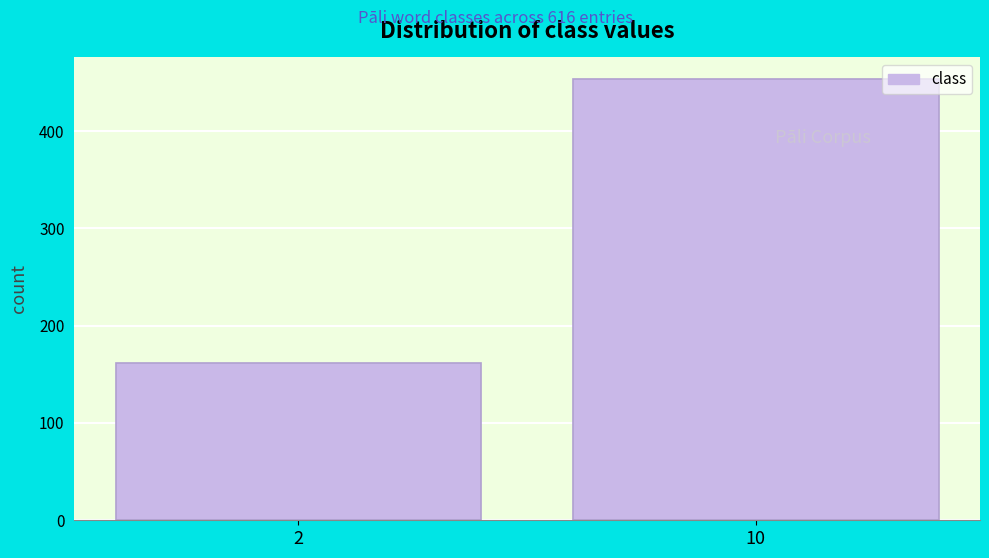

Reading left to right, transcribe all the data shown in this chart.

162	453